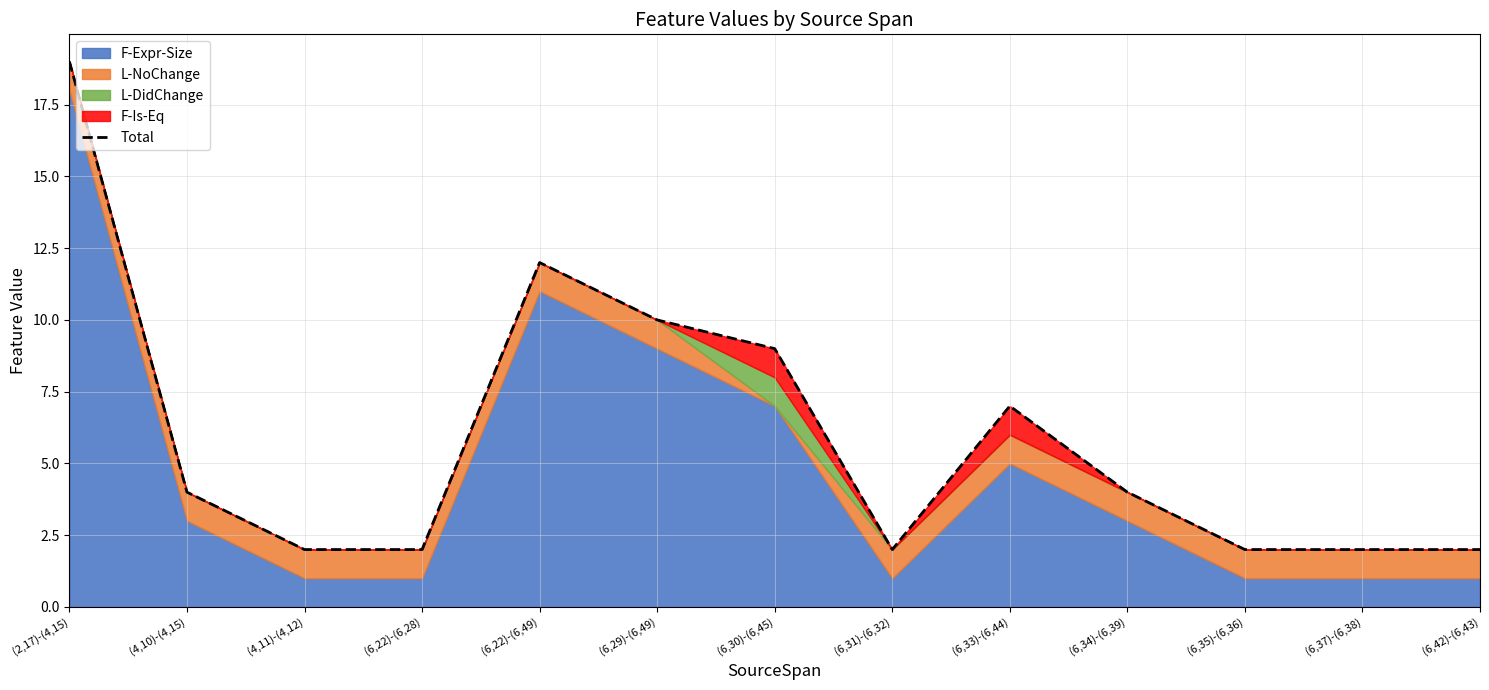

What is the greatest value displayed?

19